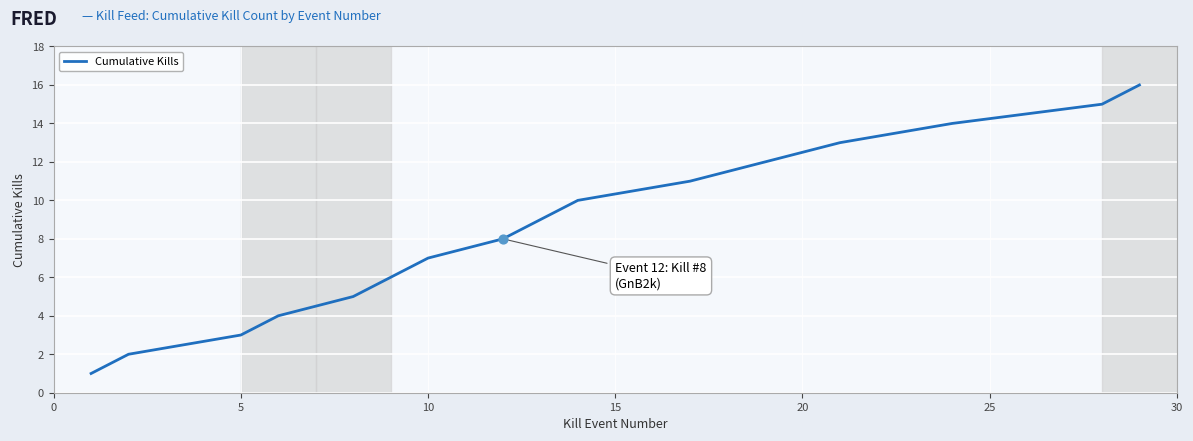

What is the difference between the maximum and minimum values?

15